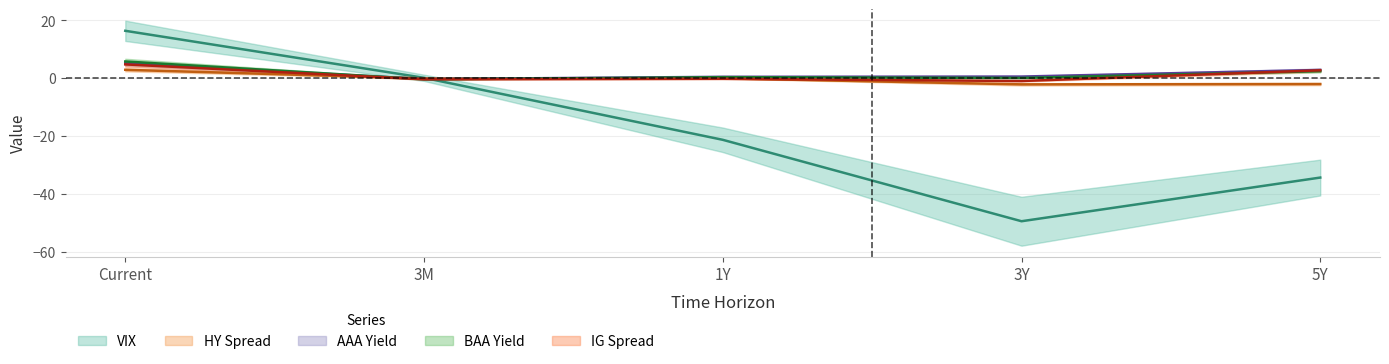

Reading left to right, what are all the values shown in this chart?

VIX: 16.4	0.2	-21.2	-49.4	-34.3
HY Spread: 3.0	-0.0	0.0	-2.1	-2.0
AAA Yield: 5.2	-0.2	0.5	0.6	2.9
BAA Yield: 5.8	-0.3	0.4	0.1	2.5
IG Spread: 4.8	-0.3	-0.2	-0.9	2.8